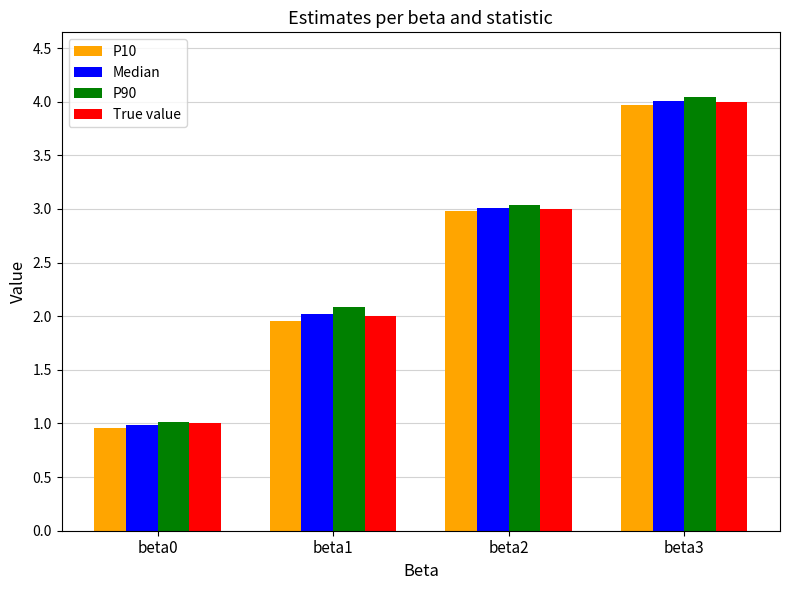

The Median series shows 1.0 at beta0. True or false?

True